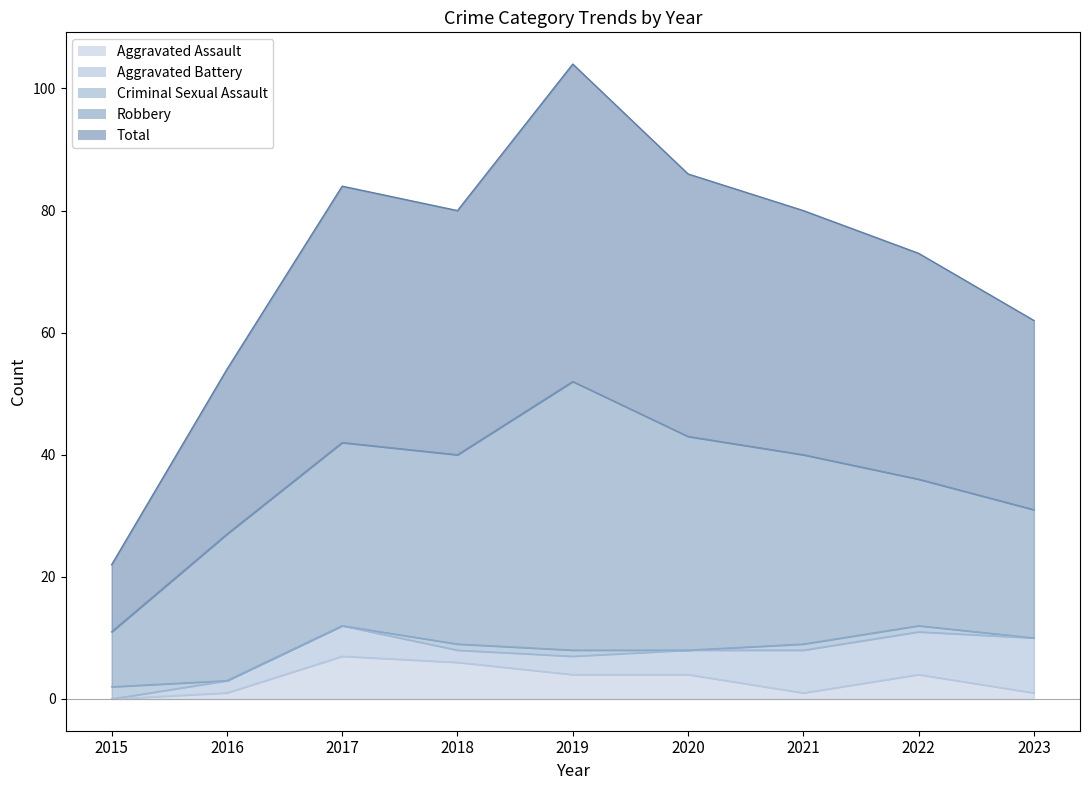

The value of Robbery at 2017 is 30. True or false?

True